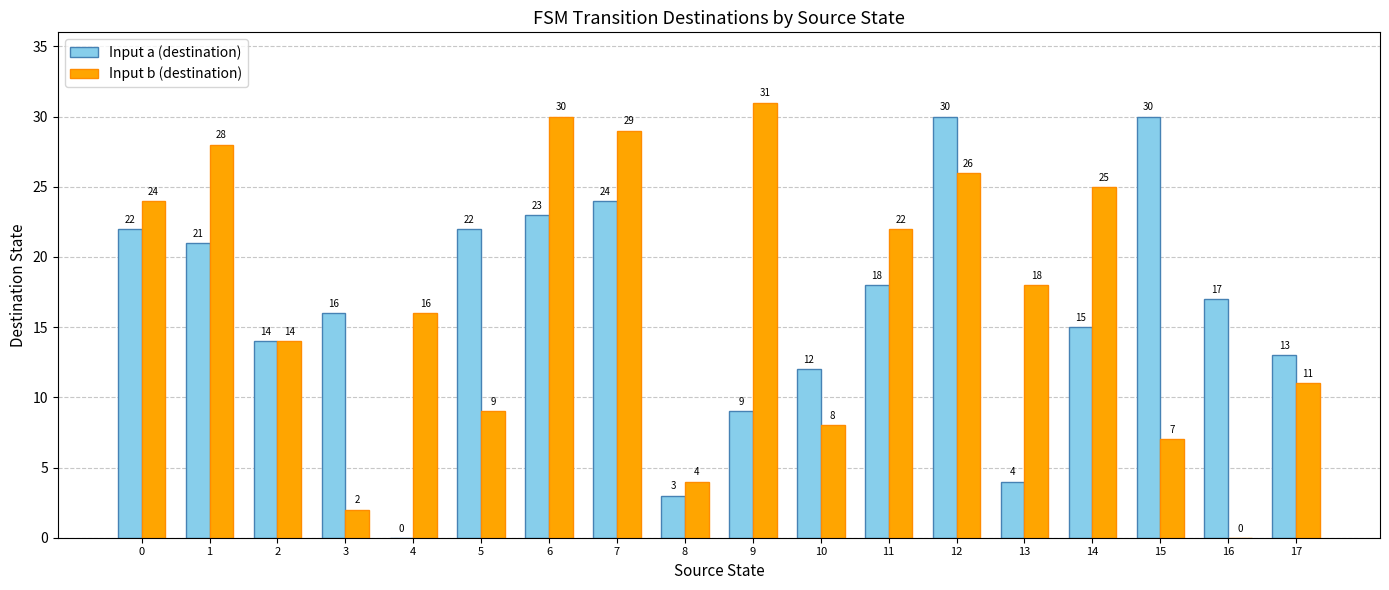

Count the number of categories in the chart.

18